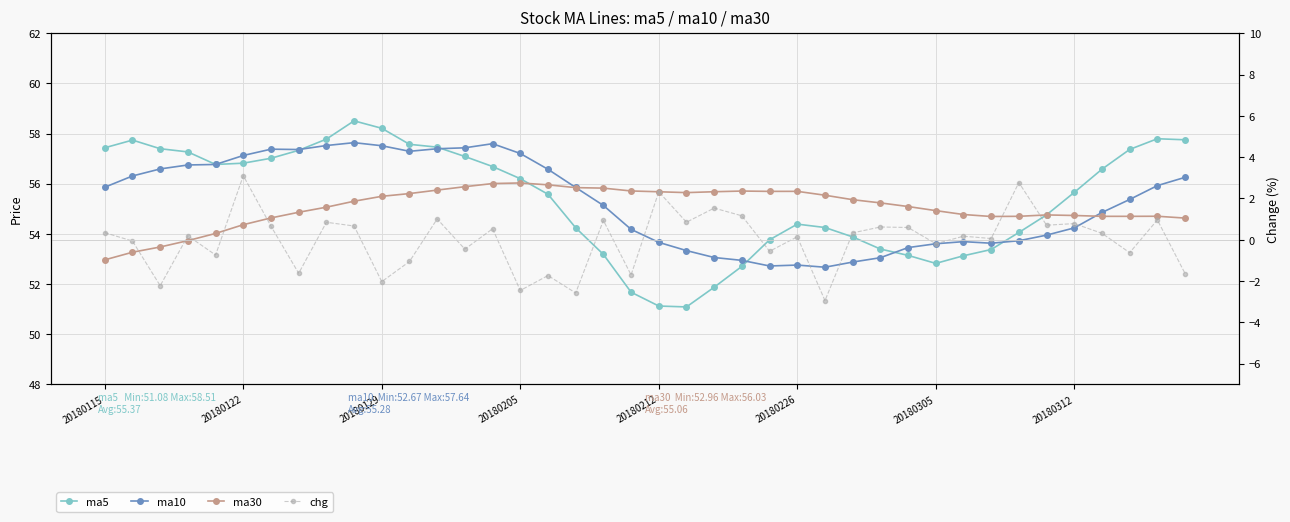

What is the sum of the ma30 values at 20180312 and 20?

110.5